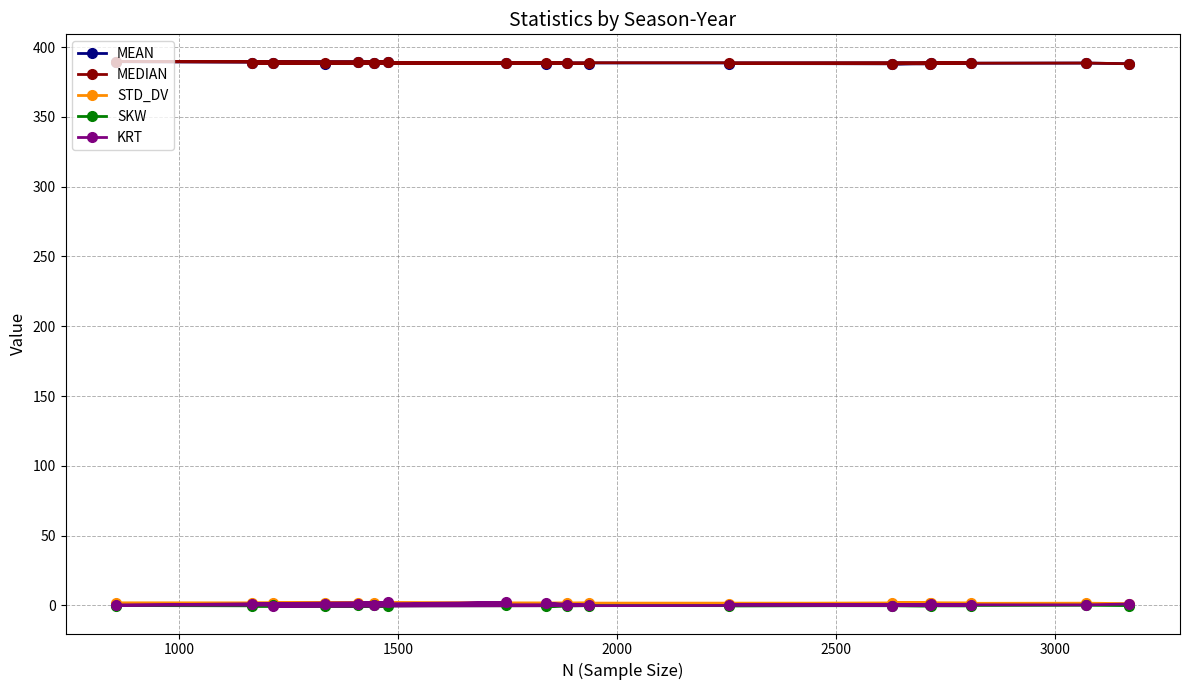

Reading right to left, what are all the values shown in this chart?

MEAN: 389.3	388.4	389.0	389.6	389.6	388.3	388.4	388.6	388.2	388.3	388.7	388.7	388.0	388.4	388.1	388.3	388.6	388.1
MEDIAN: 389.1	388.5	388.9	389.7	389.6	388.3	388.5	388.7	388.3	388.3	388.8	388.8	388.1	388.5	388.1	388.3	388.6	388.1
STD_DV: 1.3	1.3	1.7	1.6	1.4	1.4	1.5	1.3	1.2	1.5	1.6	1.5	1.8	1.4	1.6	1.2	1.5	1.2
SKW: 0.6	-0.1	0.4	-0.2	-0.6	-0.4	-0.4	-0.2	-0.7	-0.2	-0.1	-0.3	-0.2	-0.5	-0.1	-0.3	0.1	-0.2
KRT: 0.9	2.1	0.2	0.1	2.1	0.7	1.0	0.2	1.4	0.2	-0.6	0.2	-0.2	0.8	0.1	0.6	0.3	0.9